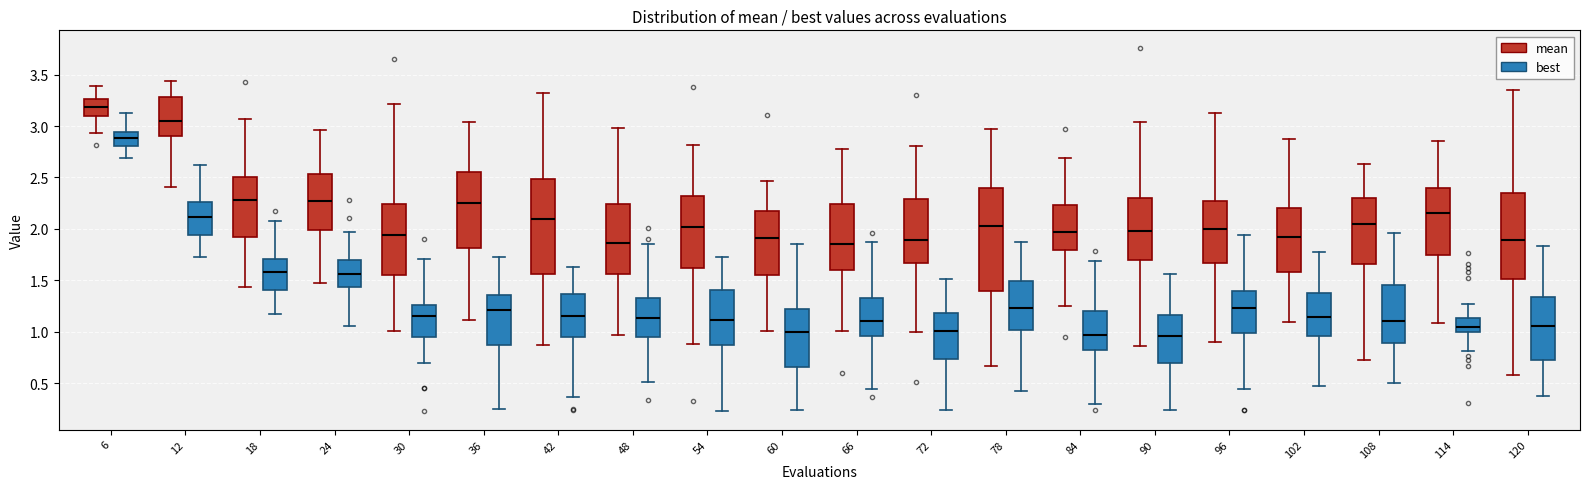

Reading left to right, read every box against the y-axis: the position of its median line, the range the box covers, and the ends of its whiskers. The values are not printed on the chart, so give them approximately, as read against the axis.

6 (mean): median 3.20, box 3.10 to 3.25, whiskers 2.95 to 3.40
6 (best): median 2.90, box 2.80 to 2.95, whiskers 2.70 to 3.15
12 (mean): median 3.05, box 2.90 to 3.30, whiskers 2.40 to 3.45
12 (best): median 2.10, box 1.95 to 2.25, whiskers 1.75 to 2.65
18 (mean): median 2.30, box 1.90 to 2.50, whiskers 1.45 to 3.05
18 (best): median 1.60, box 1.40 to 1.70, whiskers 1.15 to 2.10
24 (mean): median 2.25, box 2.00 to 2.55, whiskers 1.45 to 2.95
24 (best): median 1.55, box 1.45 to 1.70, whiskers 1.05 to 1.95
30 (mean): median 1.95, box 1.55 to 2.25, whiskers 1.00 to 3.20
30 (best): median 1.15, box 0.95 to 1.25, whiskers 0.70 to 1.70
36 (mean): median 2.25, box 1.80 to 2.55, whiskers 1.10 to 3.05
36 (best): median 1.20, box 0.85 to 1.35, whiskers 0.25 to 1.75
42 (mean): median 2.10, box 1.55 to 2.50, whiskers 0.85 to 3.30
42 (best): median 1.15, box 0.95 to 1.35, whiskers 0.35 to 1.65
48 (mean): median 1.85, box 1.55 to 2.25, whiskers 0.95 to 3.00
48 (best): median 1.15, box 0.95 to 1.30, whiskers 0.50 to 1.85
54 (mean): median 2.00, box 1.60 to 2.30, whiskers 0.90 to 2.80
54 (best): median 1.10, box 0.85 to 1.40, whiskers 0.20 to 1.75
60 (mean): median 1.90, box 1.55 to 2.15, whiskers 1.00 to 2.45
60 (best): median 1.00, box 0.65 to 1.20, whiskers 0.25 to 1.85
66 (mean): median 1.85, box 1.60 to 2.25, whiskers 1.00 to 2.80
66 (best): median 1.10, box 0.95 to 1.30, whiskers 0.45 to 1.85
72 (mean): median 1.90, box 1.65 to 2.30, whiskers 1.00 to 2.80
72 (best): median 1.00, box 0.75 to 1.20, whiskers 0.25 to 1.50
78 (mean): median 2.05, box 1.40 to 2.40, whiskers 0.65 to 2.95
78 (best): median 1.25, box 1.00 to 1.50, whiskers 0.40 to 1.85
84 (mean): median 1.95, box 1.80 to 2.25, whiskers 1.25 to 2.70
84 (best): median 0.95, box 0.80 to 1.20, whiskers 0.30 to 1.70
90 (mean): median 2.00, box 1.70 to 2.30, whiskers 0.85 to 3.05
90 (best): median 0.95, box 0.70 to 1.15, whiskers 0.25 to 1.55
96 (mean): median 2.00, box 1.65 to 2.25, whiskers 0.90 to 3.10
96 (best): median 1.25, box 1.00 to 1.40, whiskers 0.45 to 1.95
102 (mean): median 1.90, box 1.60 to 2.20, whiskers 1.10 to 2.85
102 (best): median 1.15, box 0.95 to 1.35, whiskers 0.45 to 1.75
108 (mean): median 2.05, box 1.65 to 2.30, whiskers 0.75 to 2.65
108 (best): median 1.10, box 0.90 to 1.45, whiskers 0.50 to 1.95
114 (mean): median 2.15, box 1.75 to 2.40, whiskers 1.10 to 2.85
114 (best): median 1.05, box 1.00 to 1.15, whiskers 0.80 to 1.25
120 (mean): median 1.90, box 1.50 to 2.35, whiskers 0.55 to 3.35
120 (best): median 1.05, box 0.75 to 1.35, whiskers 0.40 to 1.85